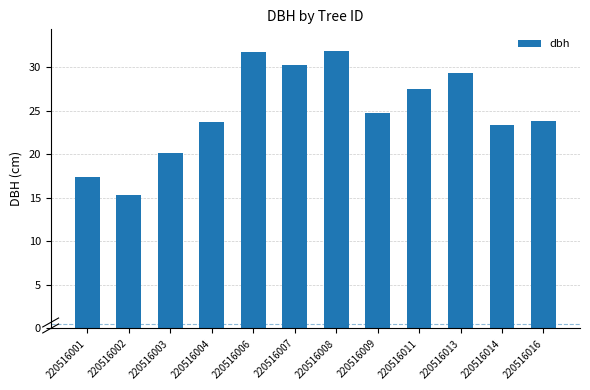

What is the value of the 3rd bar from the left?

20.1